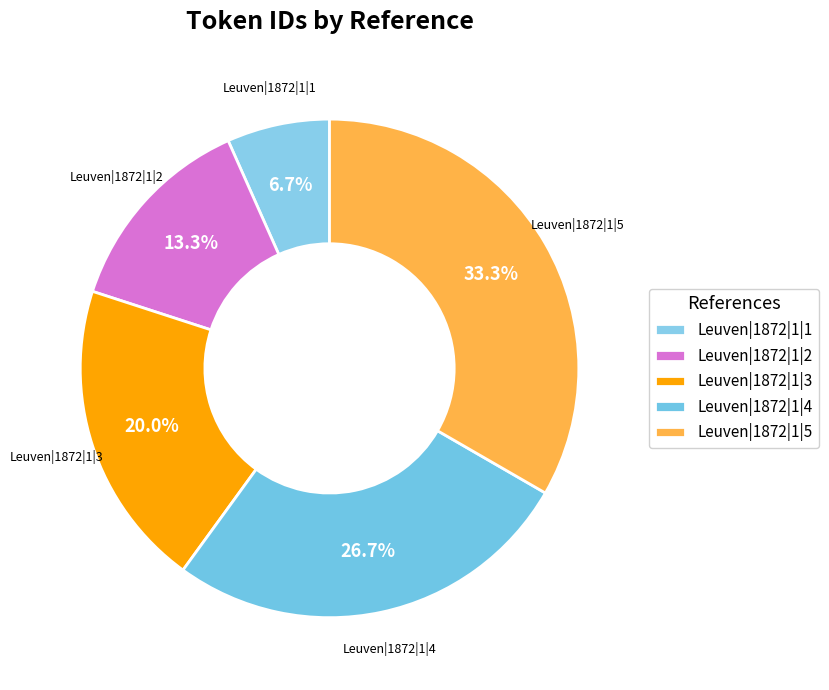

How much of the chart is everything except Leuven|1872|1|4?

73.3%